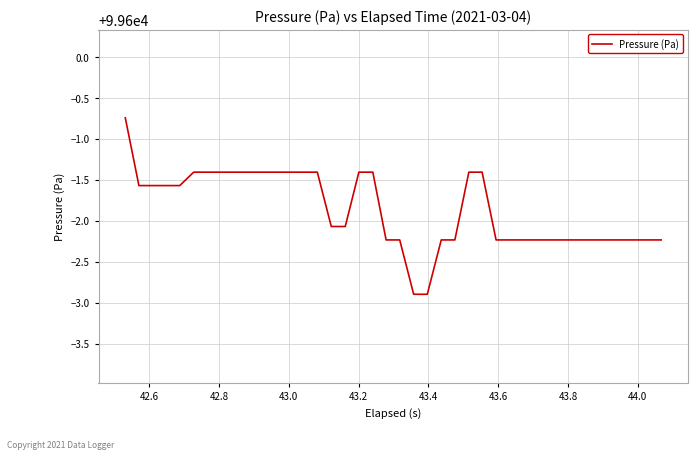

What is the difference between the maximum and minimum values?

2.2